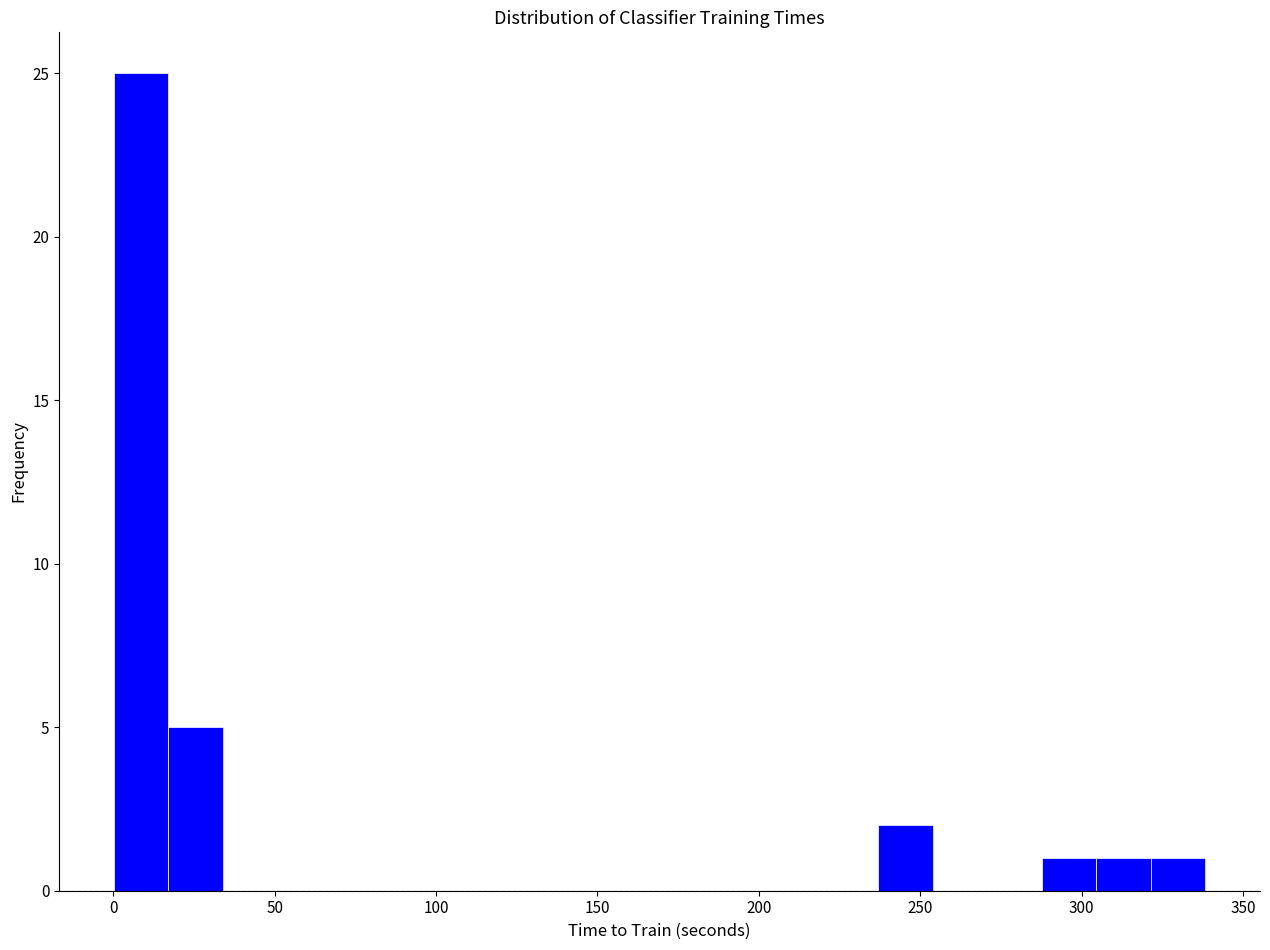

Around what value on the x-axis is the tallest bar? Give the approximate position of its centre, as read against the axis.

10